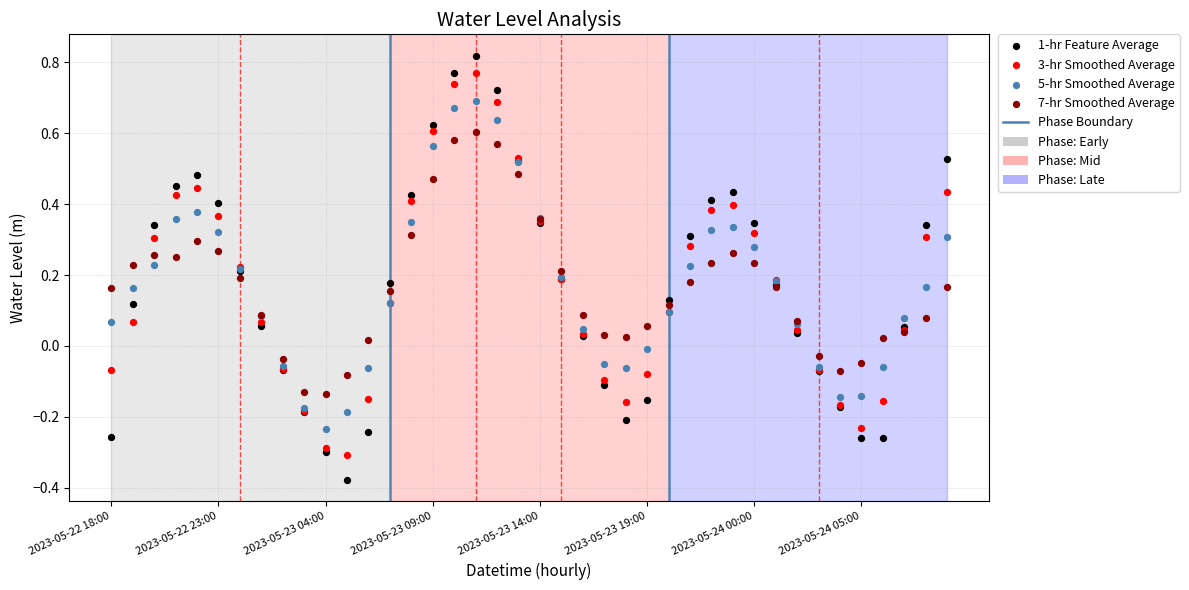

Which series has the widest spread of Y values?

1-hr Feature Average